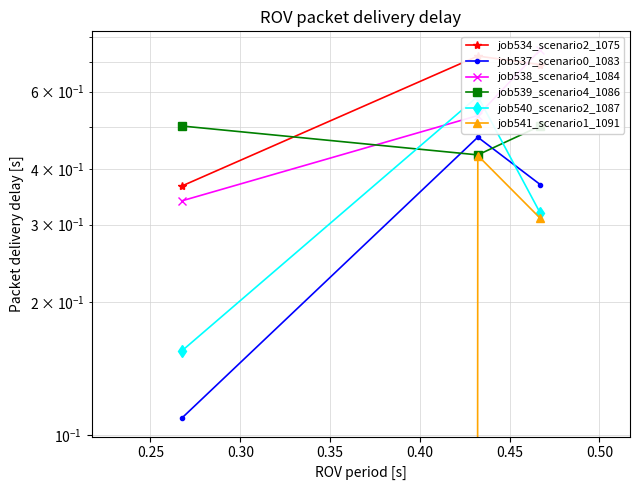

Is this an area chart (filled region under the line)?

No